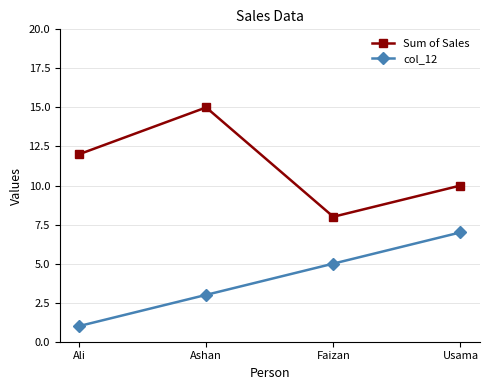

True or false: Sum of Sales and col_12 intersect in this chart.

False